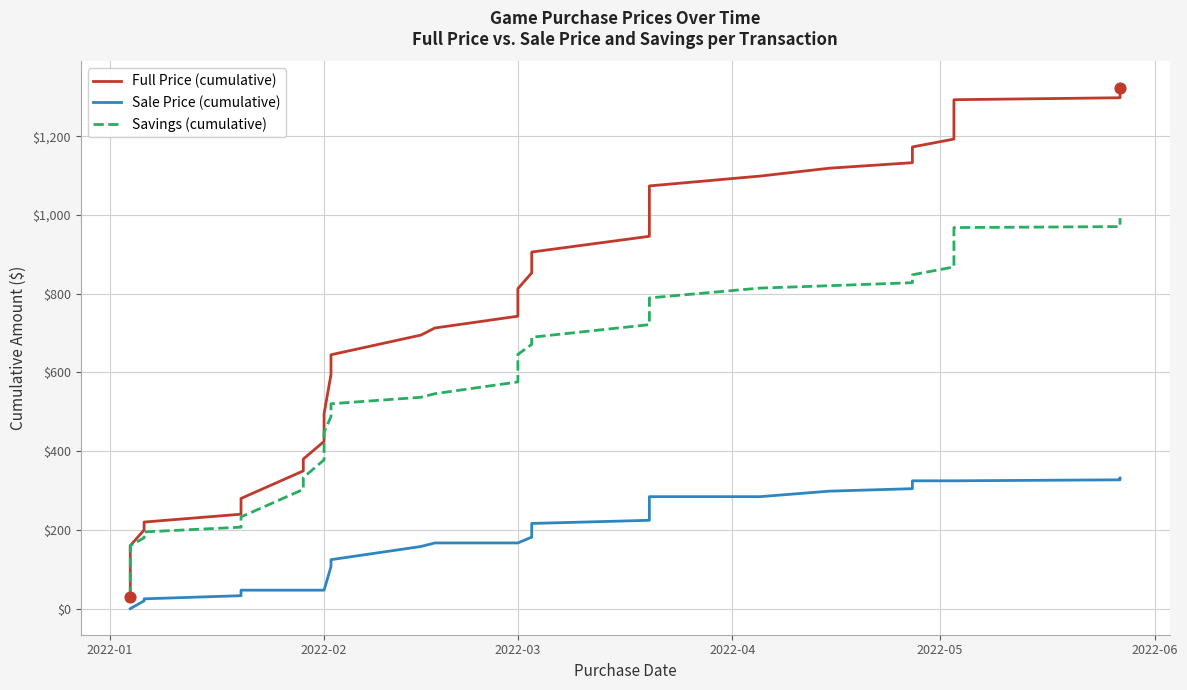

Which series has the widest spread of Y values?

Full Price (cumulative)